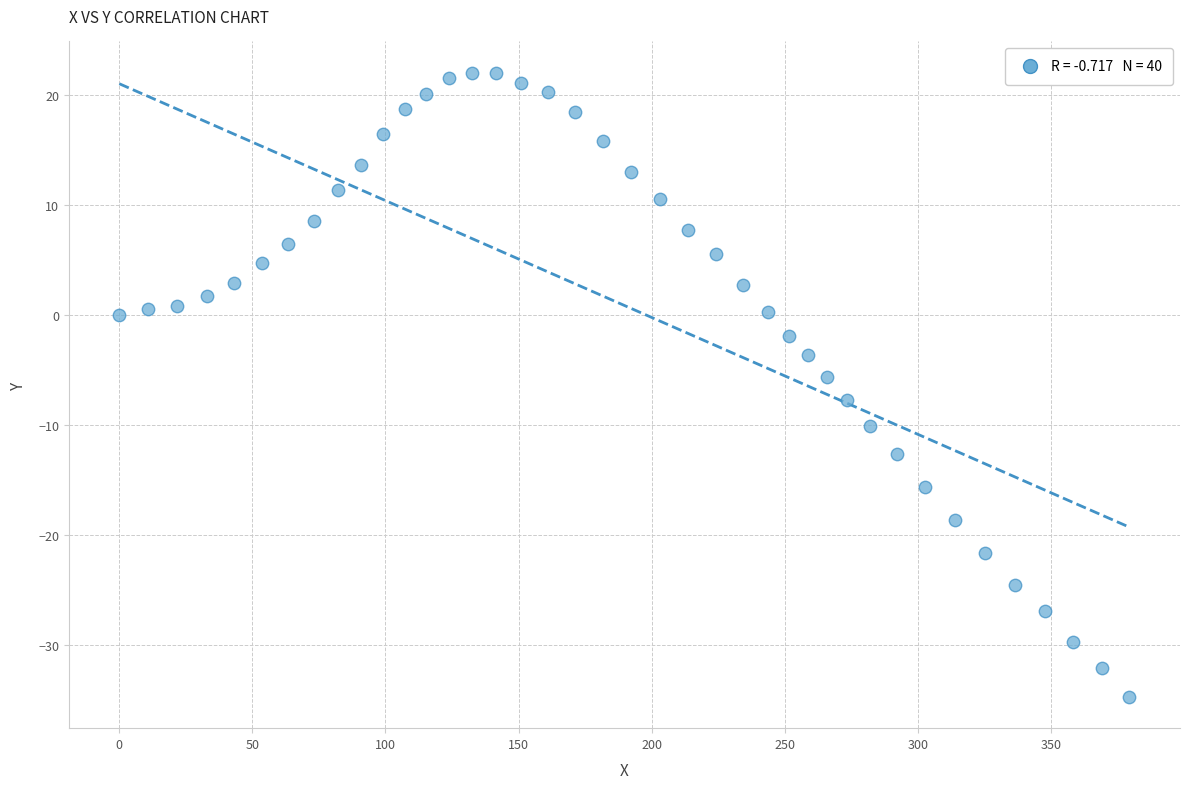

What is the range of Y values (max minus min)?

56.7